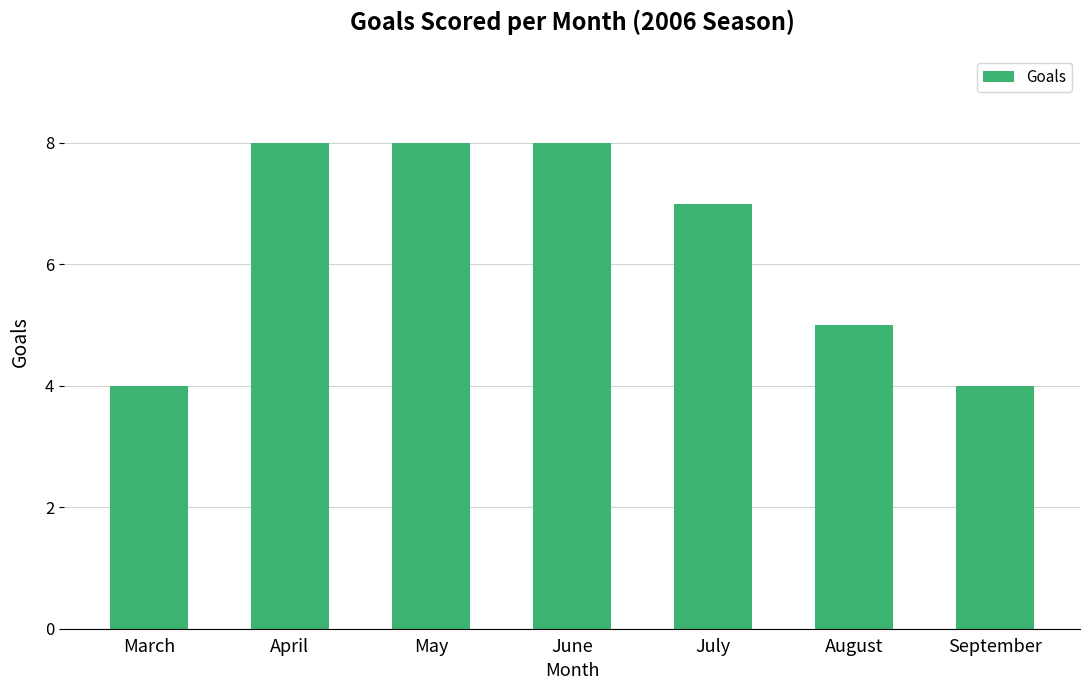

How many data points are less than 7?

3